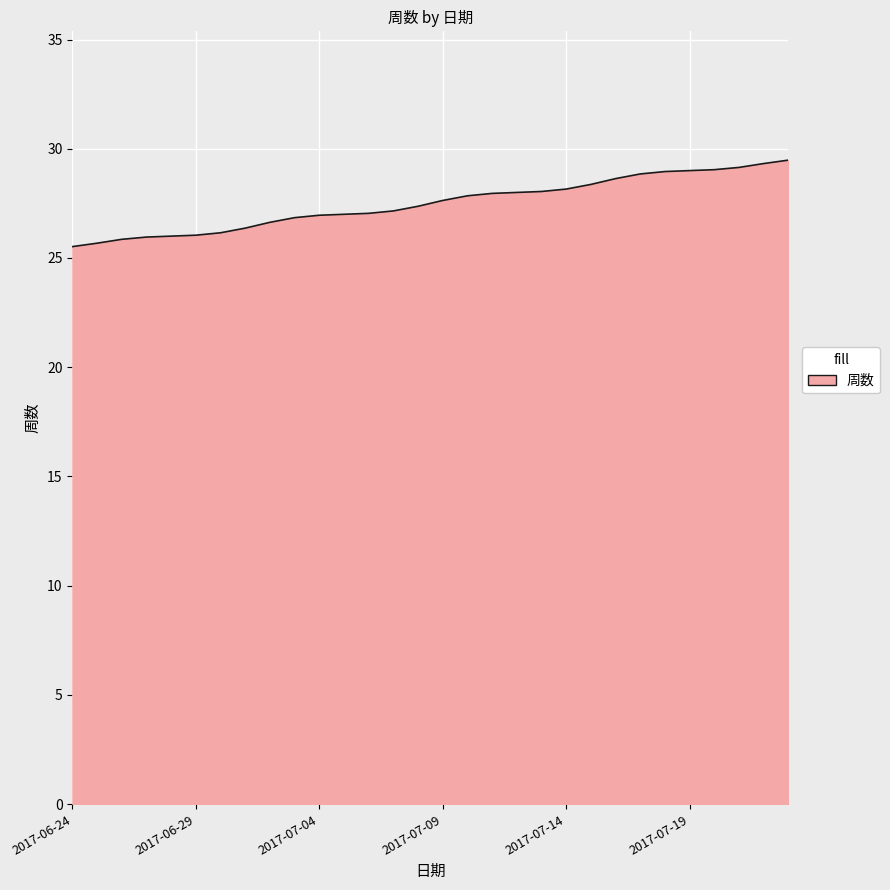

What is the sum of all values?

825.0